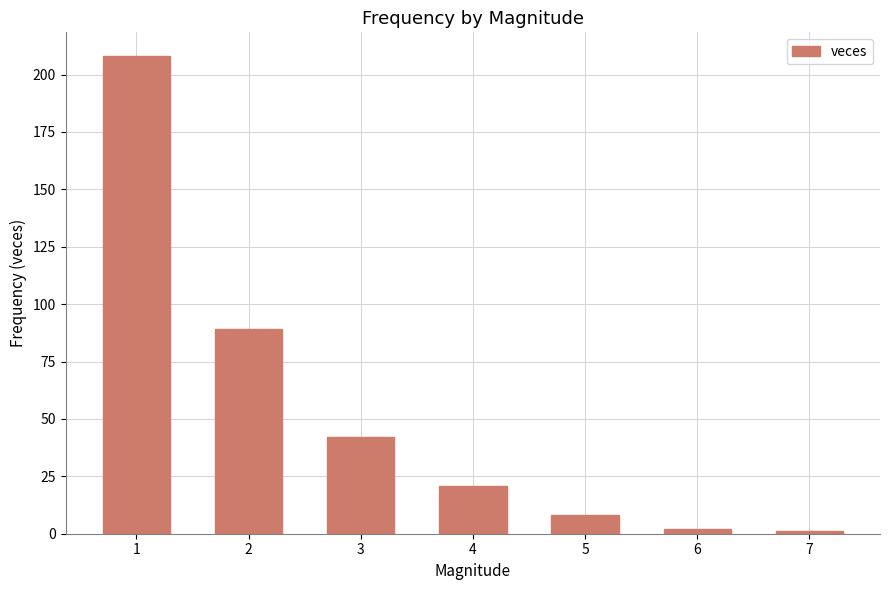

What is the greatest value displayed?

208